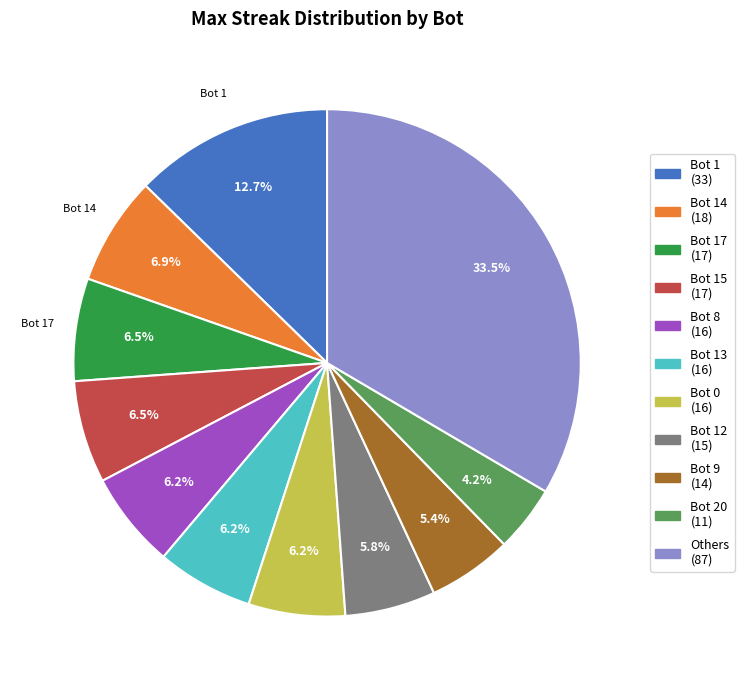

How many slices are in this pie chart?

11